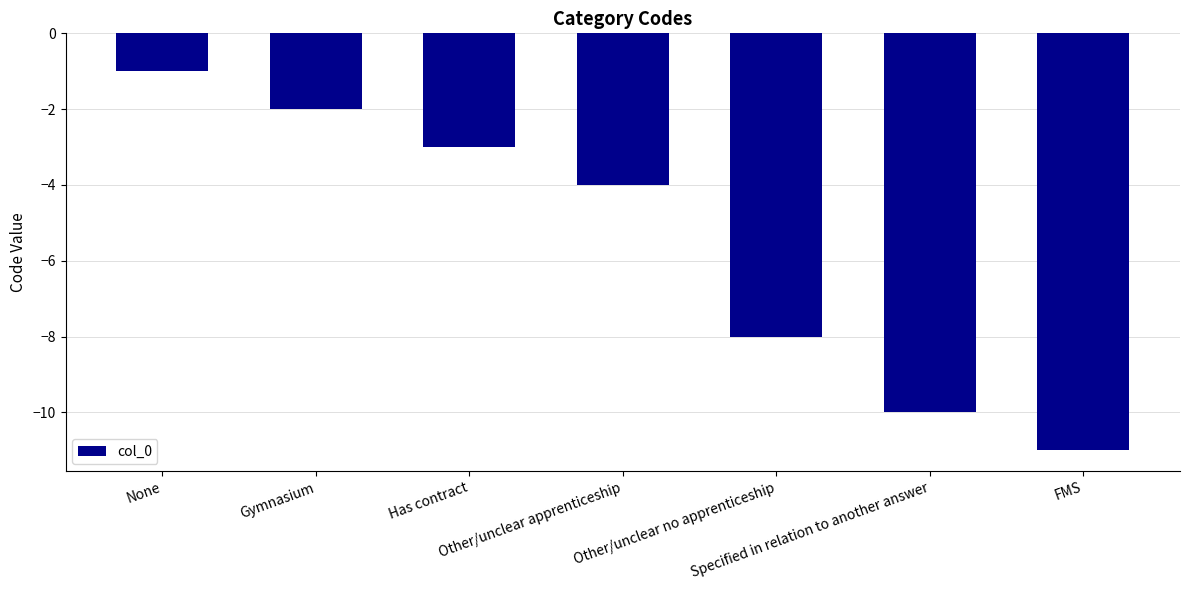

Rank the categories by value from highest to lowest.

None, Gymnasium, Has contract, Other/unclear apprenticeship, Other/unclear no apprenticeship, Specified in relation to another answer, FMS